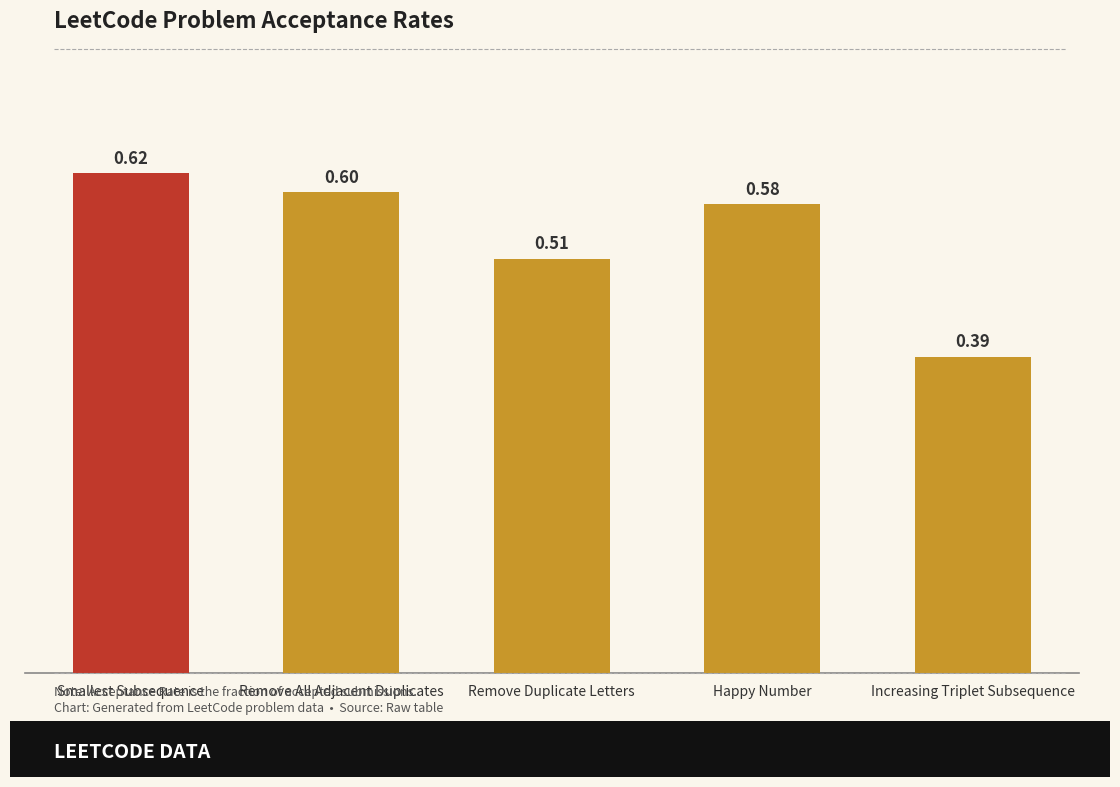

What is the label of the 1st bar from the right?

Increasing Triplet Subsequence